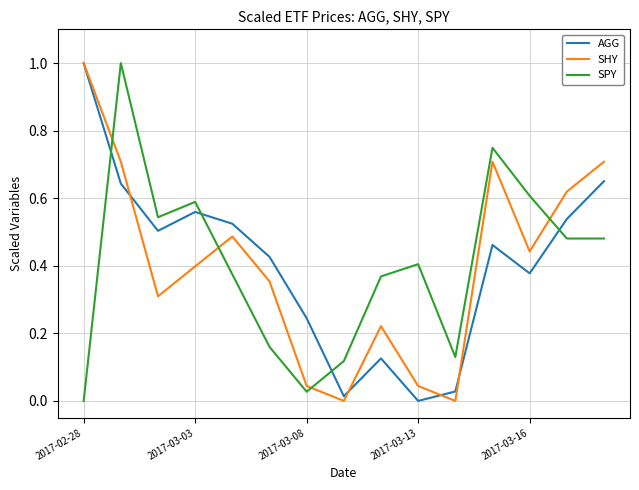

After their last crossing, which series has the higher values: SPY or SHY?

SHY